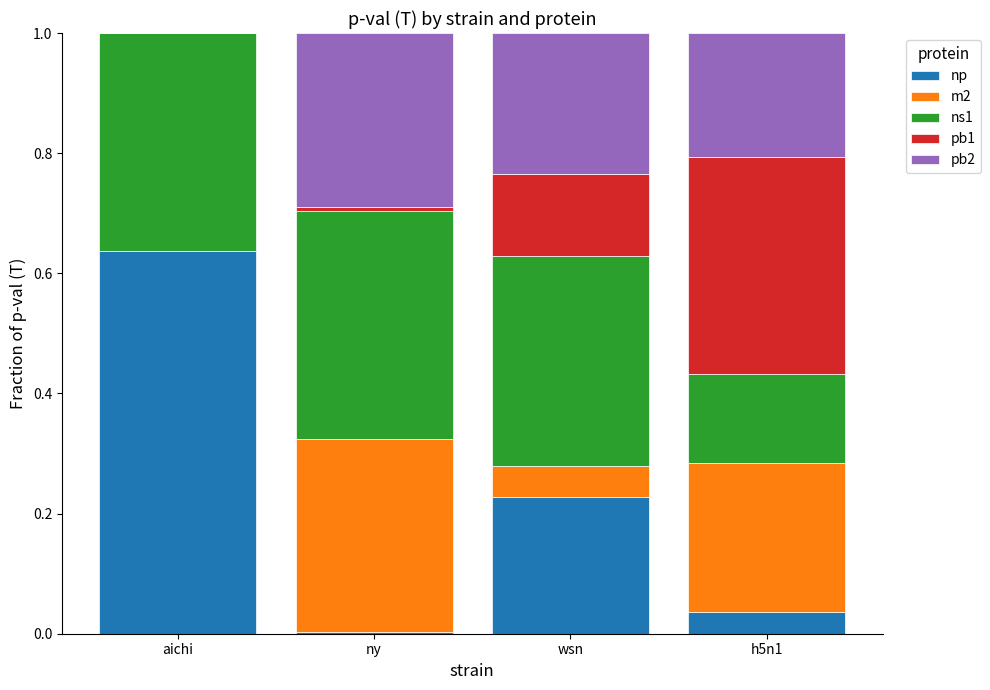

What is the sum of all np values?

0.9